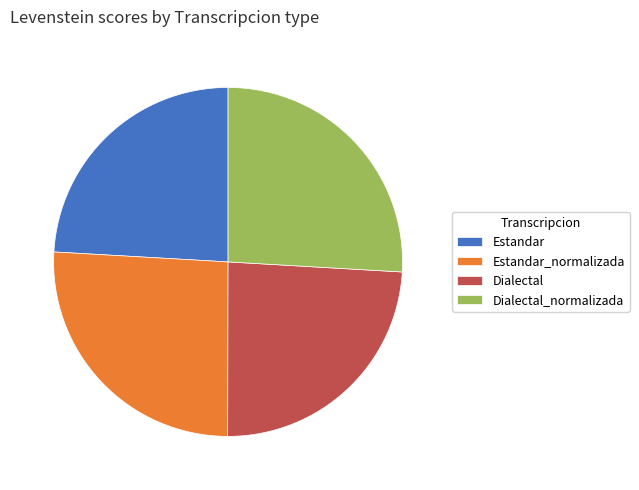

How many slices are in this pie chart?

4